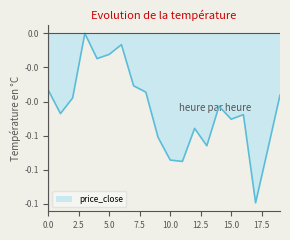

Does the chart display data point markers on the line(s)?

No